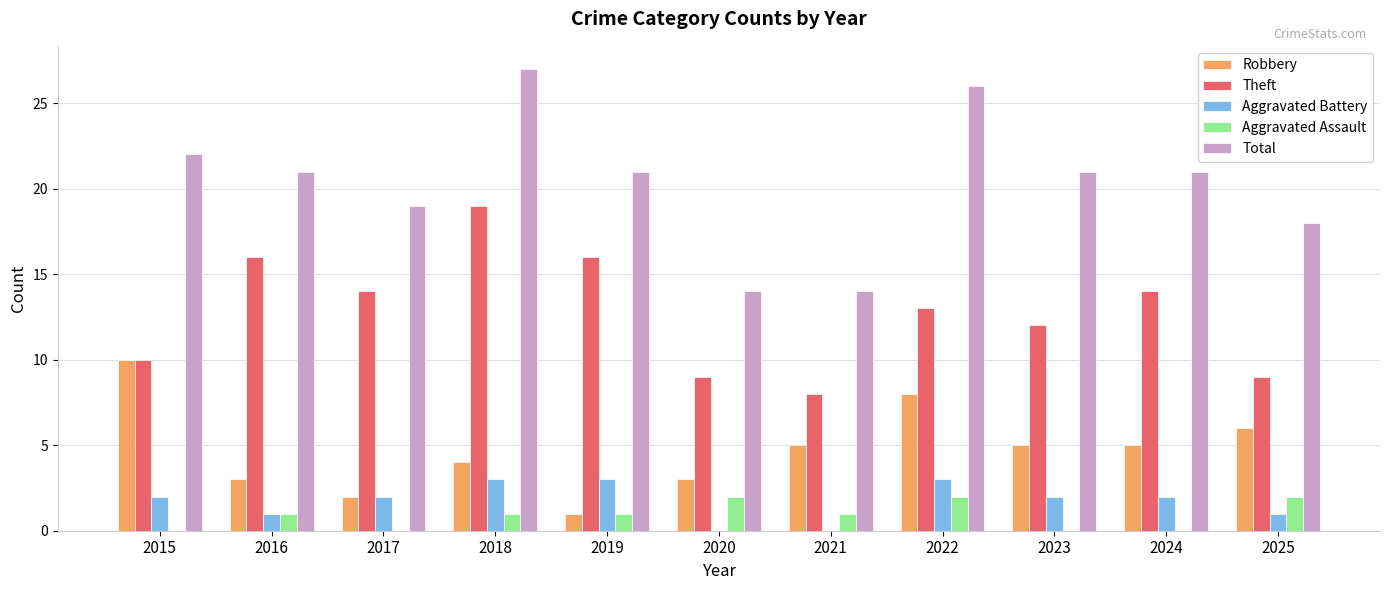

What is the sum of all Aggravated Battery values?

19